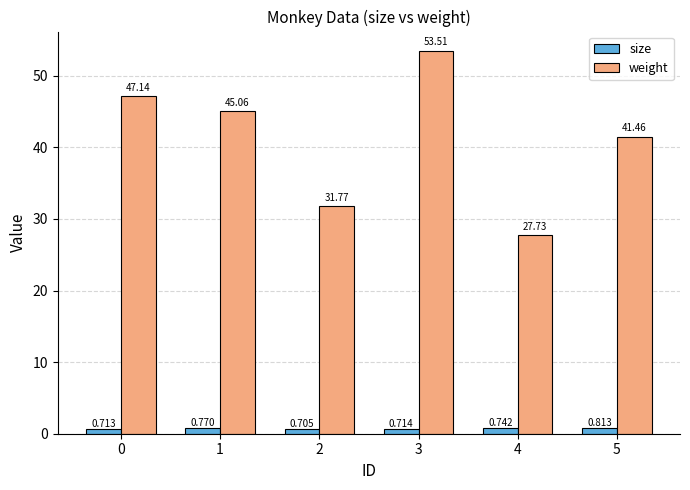

Which series has the largest total across all categories?

weight